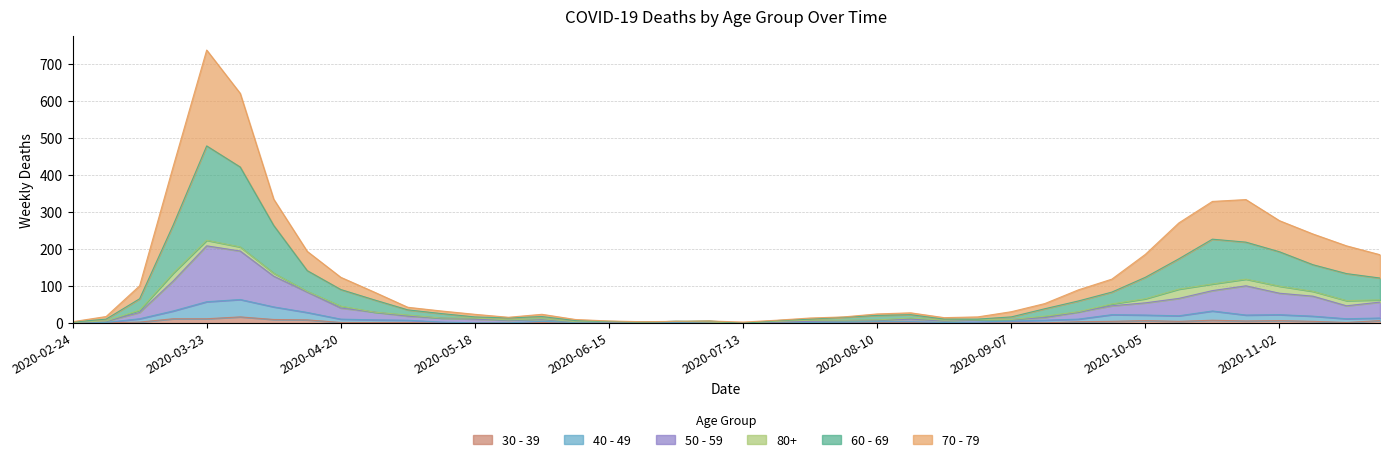

True or false: 30 - 39 and 40 - 49 intersect in this chart.

False